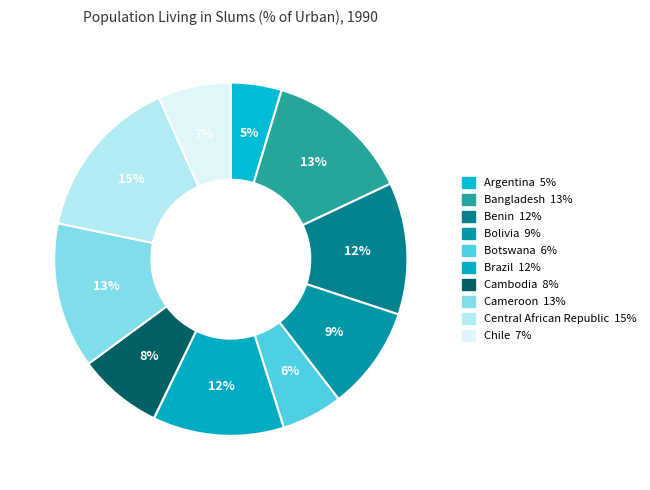

To the nearest percent, what is the difference between the largest and smallest slice percentages?

10%